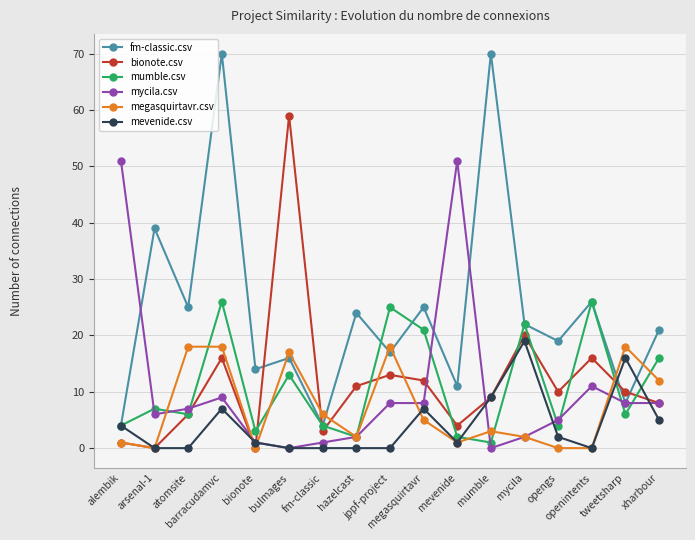

In fm-classic.csv, how many points are higher than both neighbors (excluding endpoints)?

7